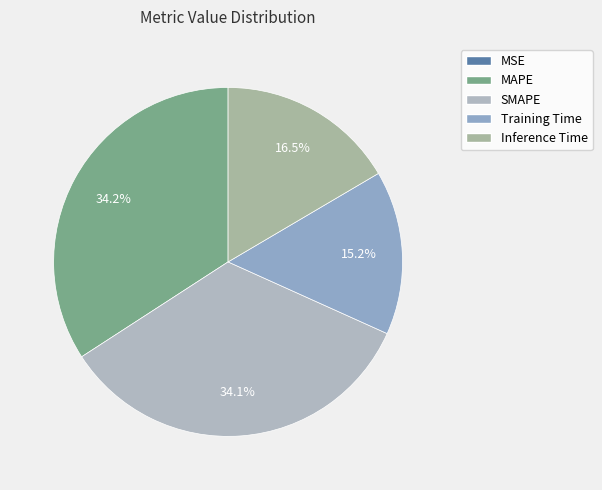

The Inference Time slice represents 28% of the pie. True or false?

False